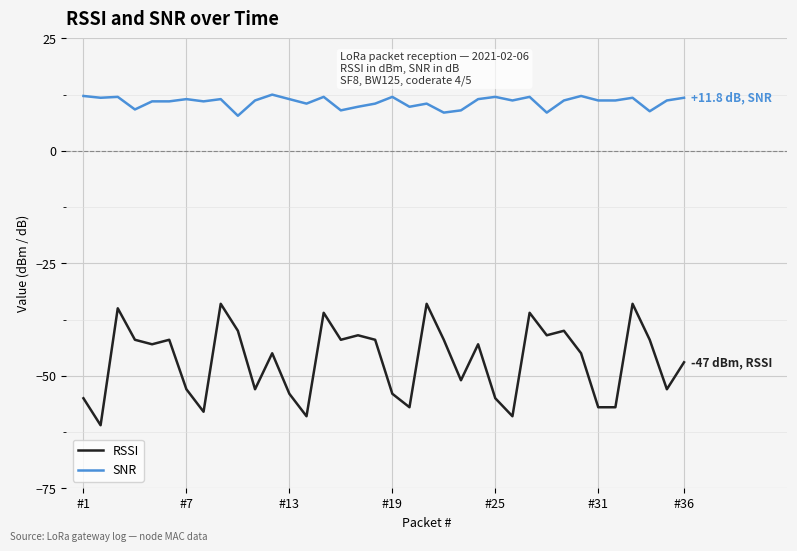

What is the maximum value shown in the chart?

12.5